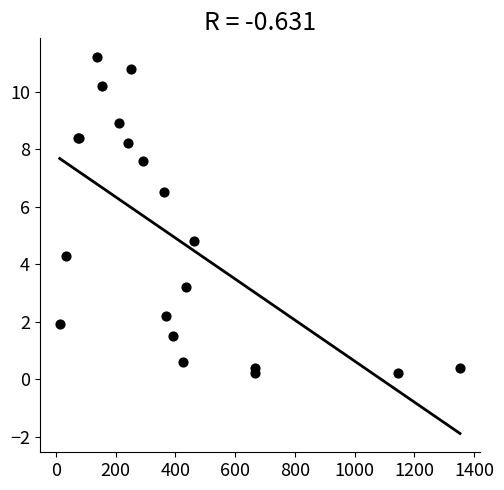

What Y value in the scatter plot is closest to 5?

4.8